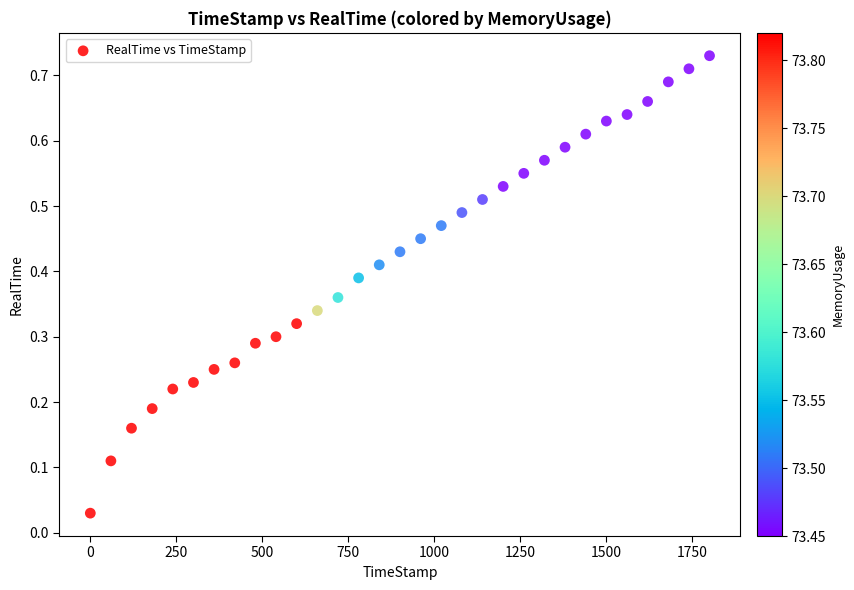

What is the range of X values (max minus min)?

1799.6